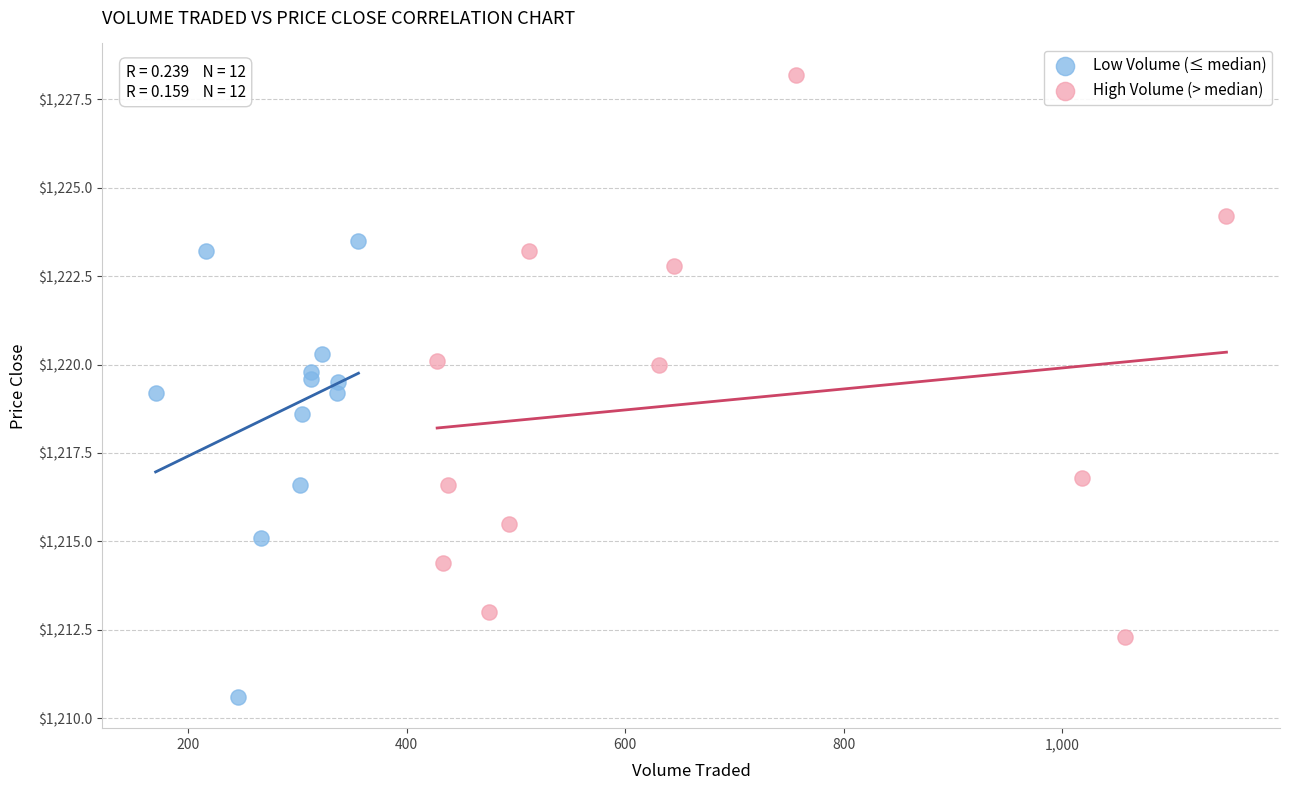

Which series has the widest spread of Y values?

High Volume (> median)